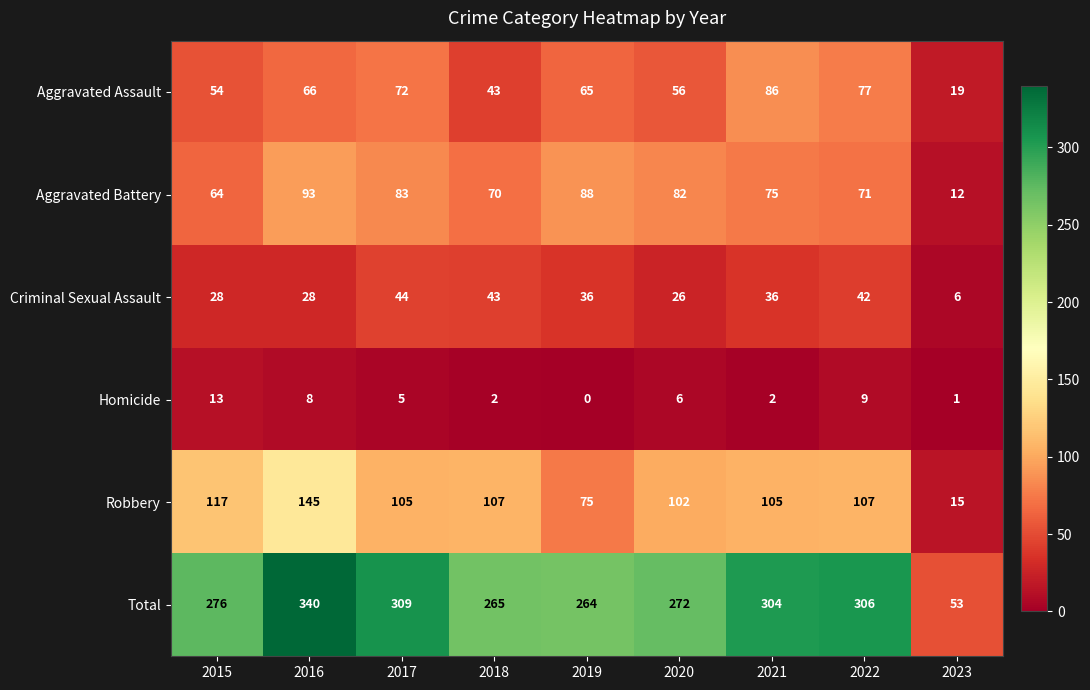

Count the number of data series in this chart.

6